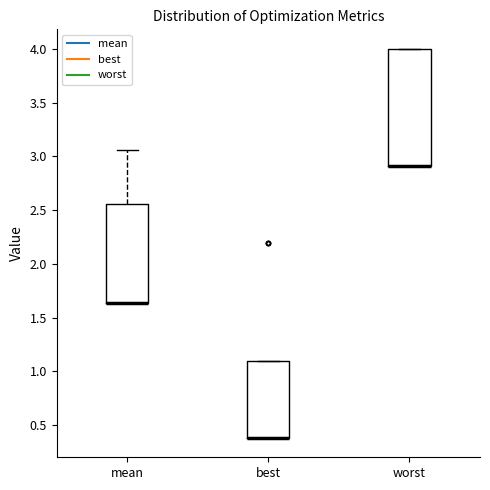

Which box is the tallest, from its lower edge to its upper edge?

worst